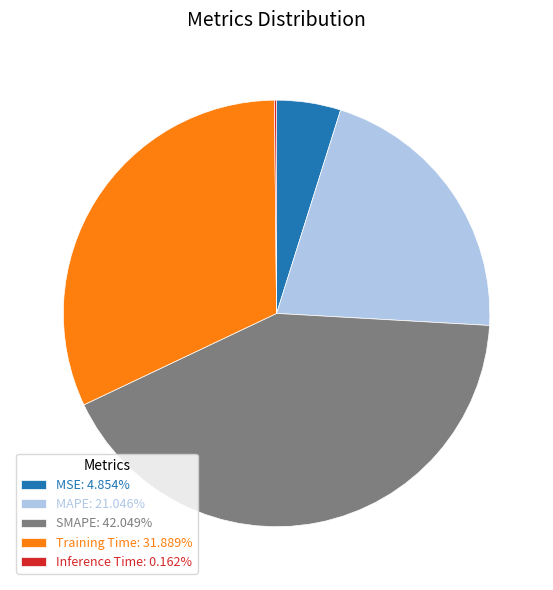

Is the sum of MAPE: 21.046% and Training Time: 31.889% greater than half?

Yes